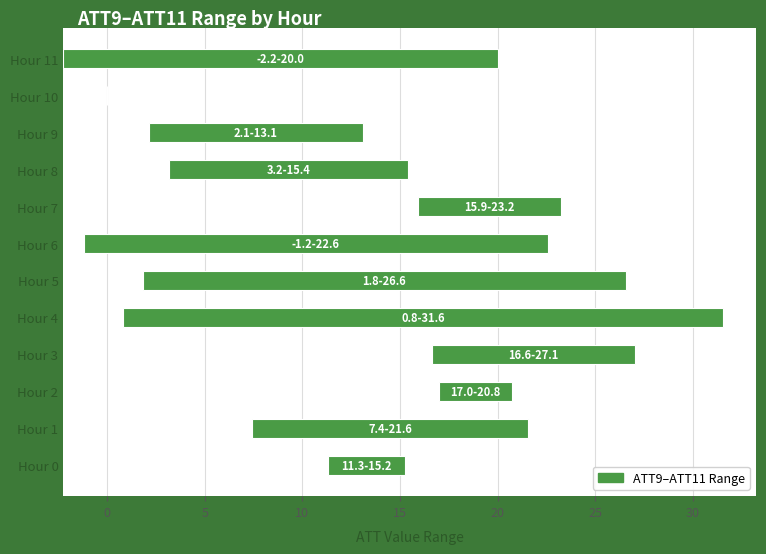

What is the sum of all values?

164.3